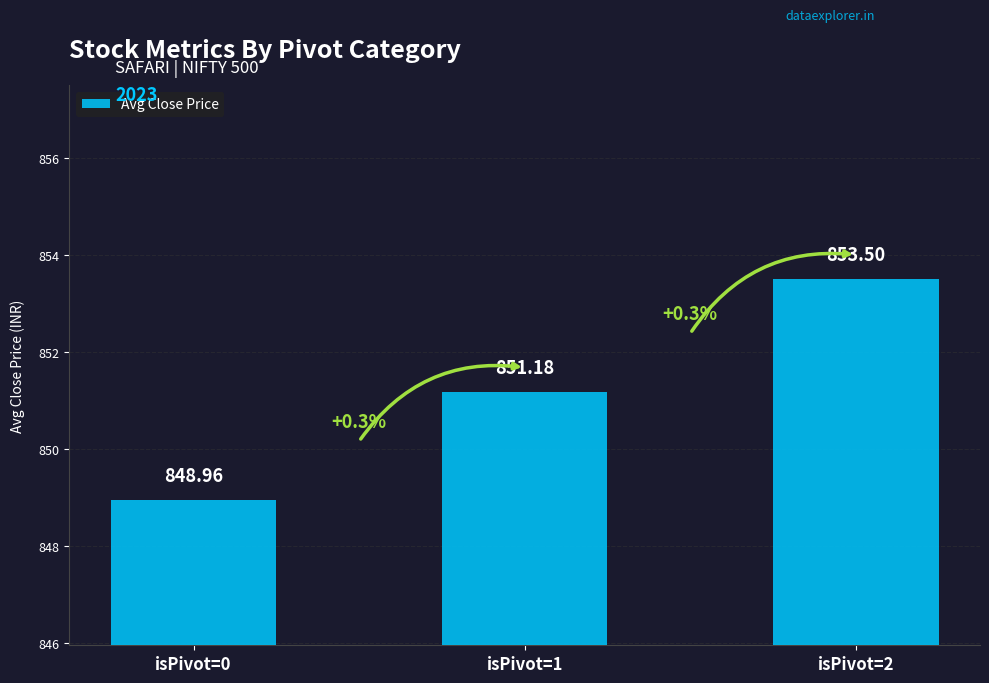

Reading left to right, what are all the values shown in this chart?

isPivot=0=849.0	isPivot=1=851.2	isPivot=2=853.5